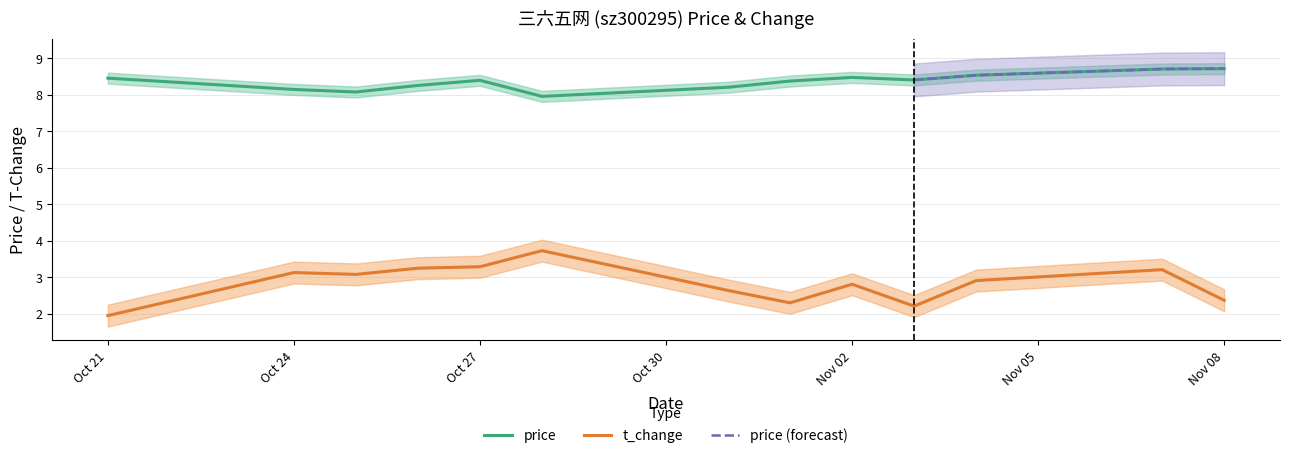

At how many categories does at least one series exceed 2?

13